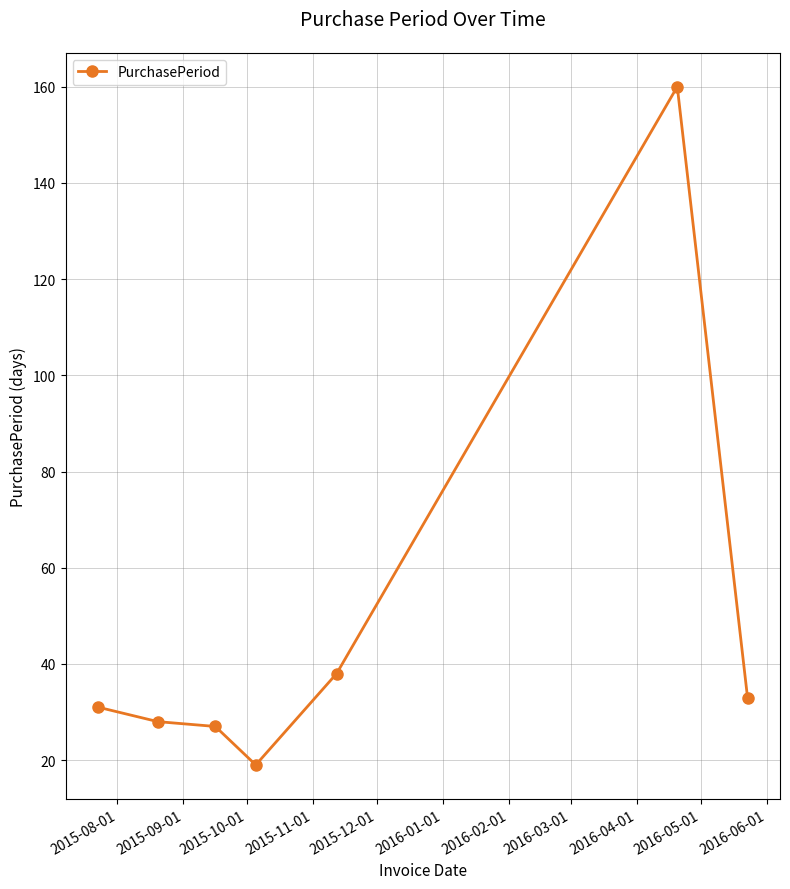

Is this an area chart (filled region under the line)?

No